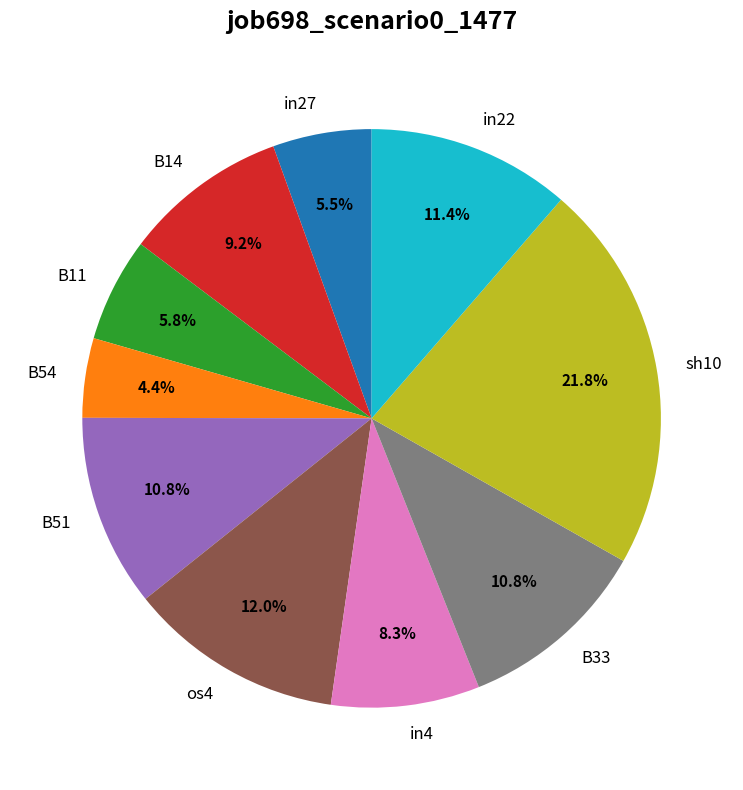

To the nearest percent, what portion does os4 represent?

12%